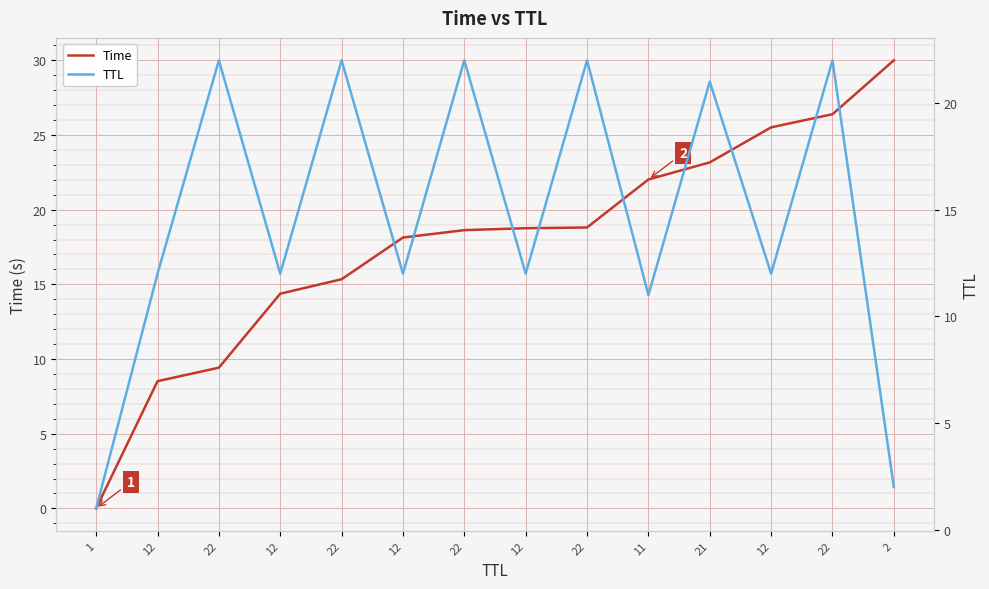

True or false: Time has a value of 25.2 at 22.

False